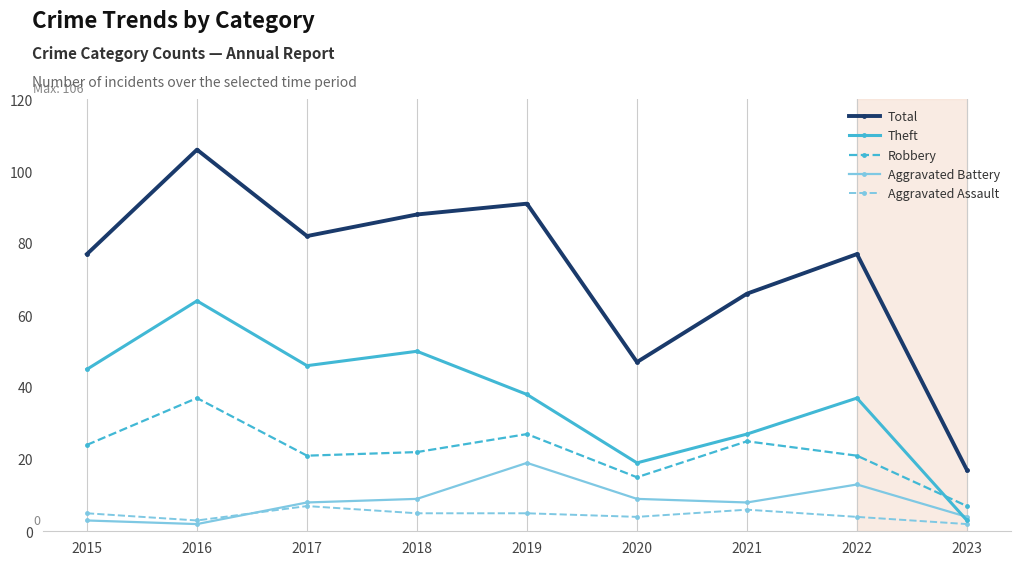

What is the difference between the Aggravated Battery values at 2020 and 2016?

7